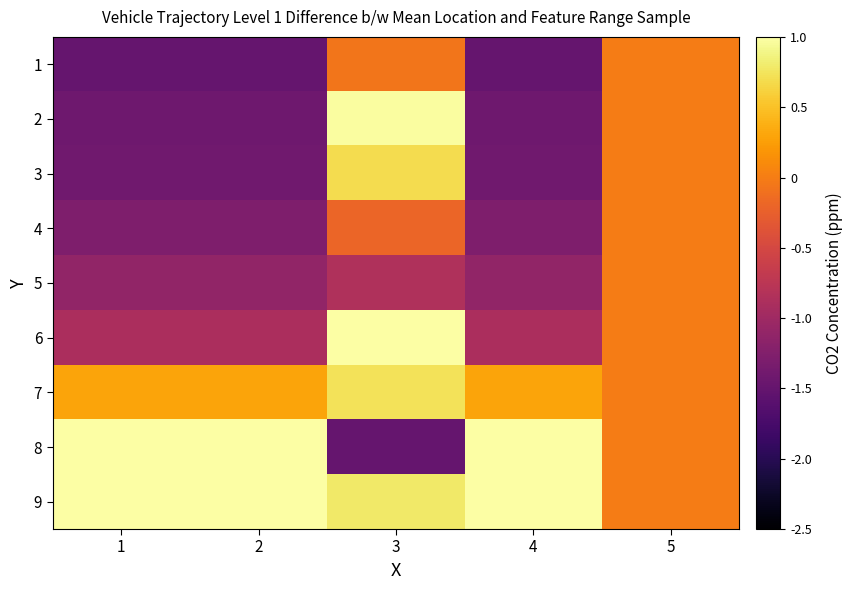

At which category is the sum across all series the highest?

3